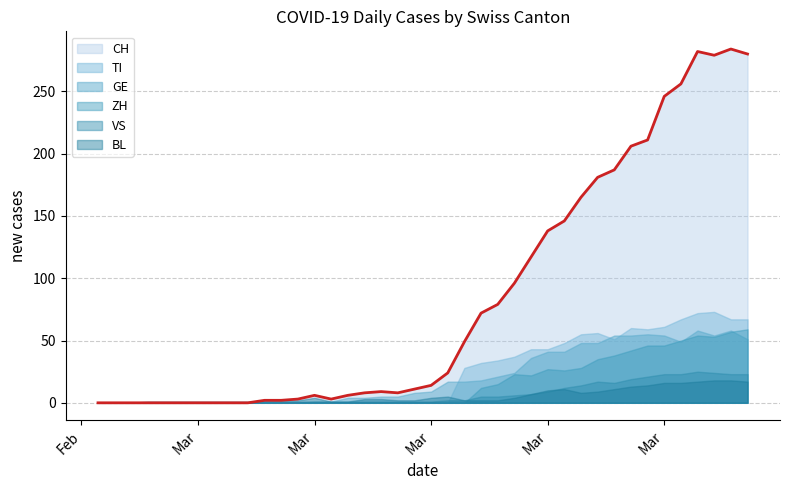

Which series ends up on top after the final intersection of VS and TI?

TI